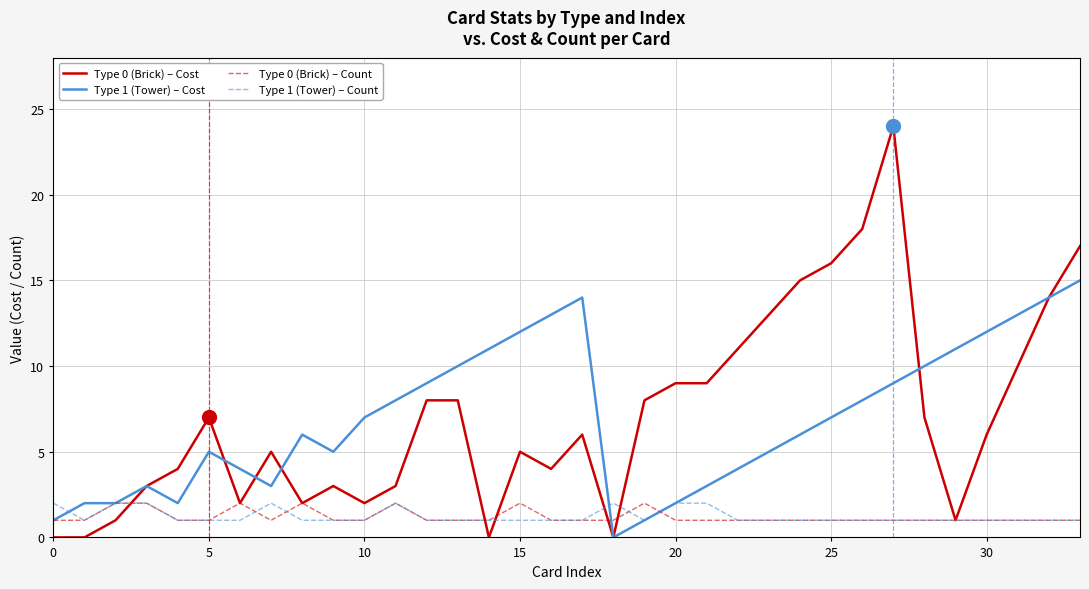

Which series has the widest spread of values?

Type 0 (Brick) – Cost